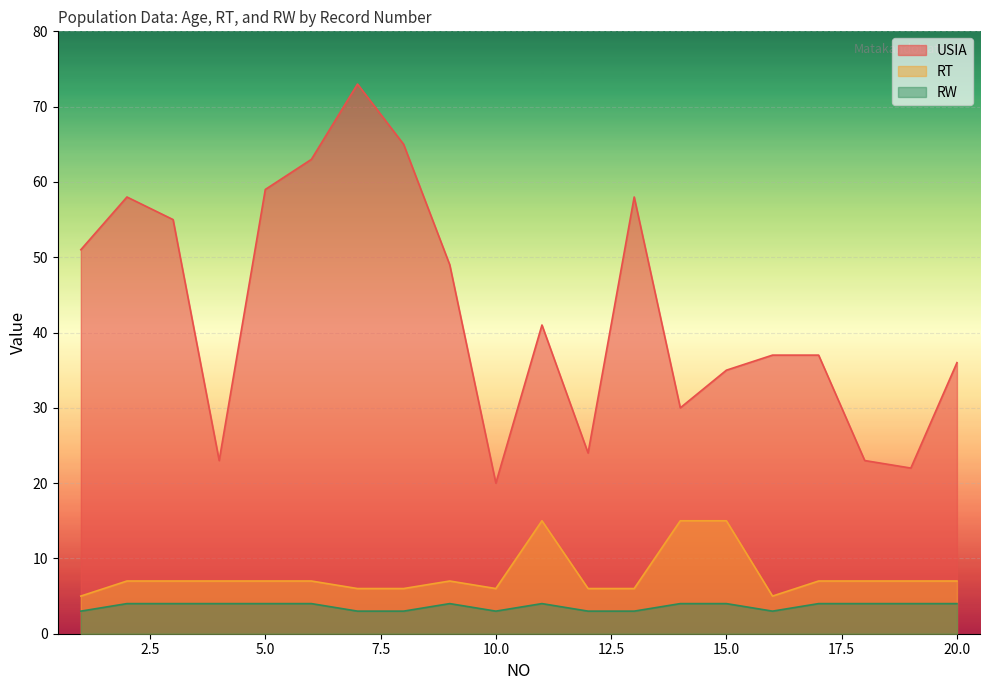

What are all the series names shown in the legend?

USIA, RT, RW